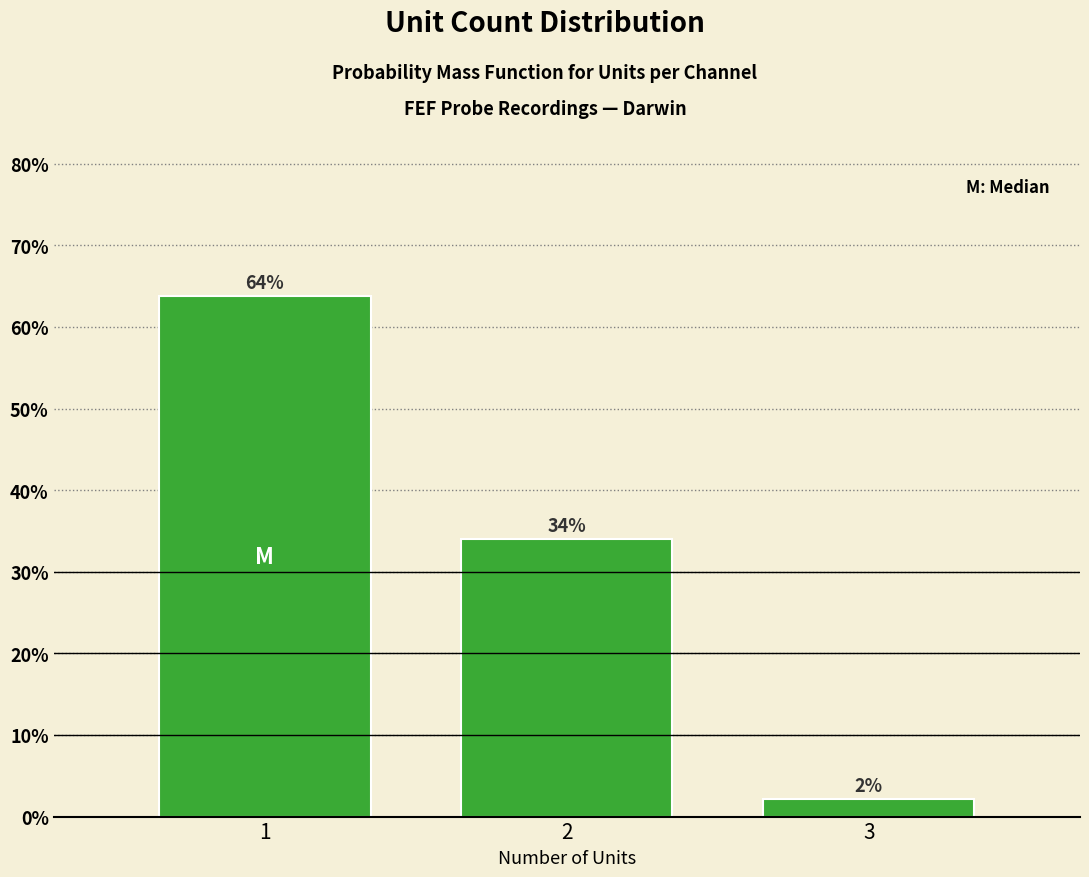

The chart shows a value of 50.5 at 2. True or false?

False